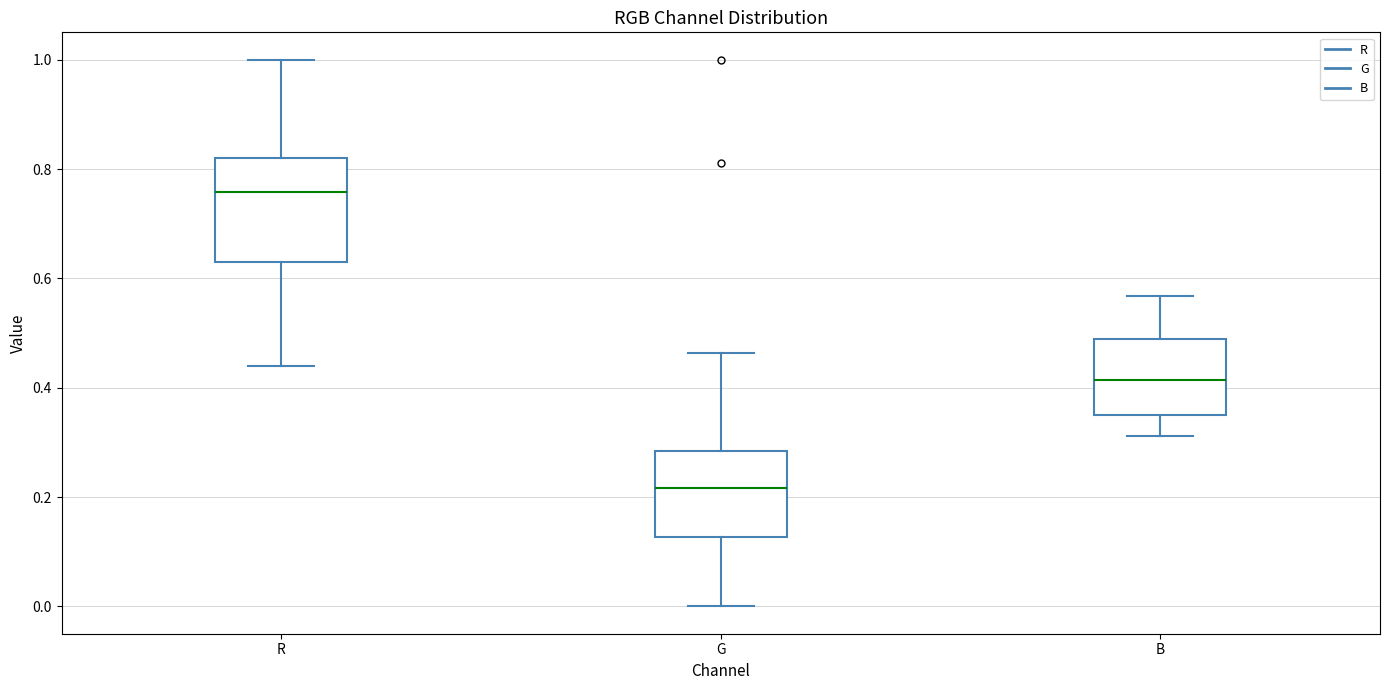

Which box has the lowest median line?

G